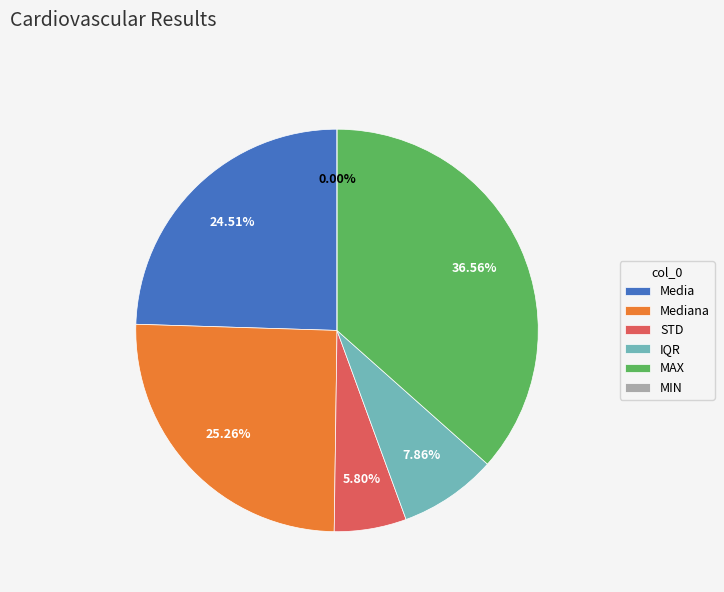

True or false: MIN accounts for 1% of the total.

False